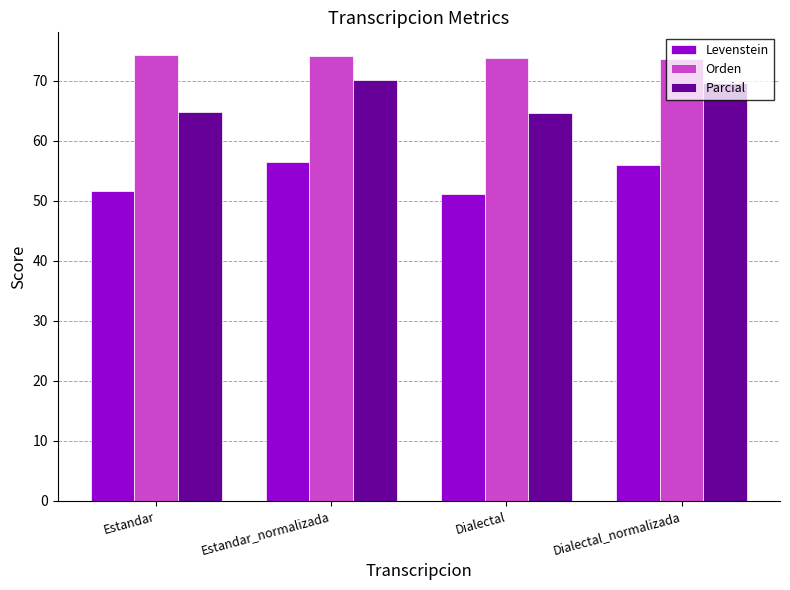

How many distinct data groups are displayed?

3